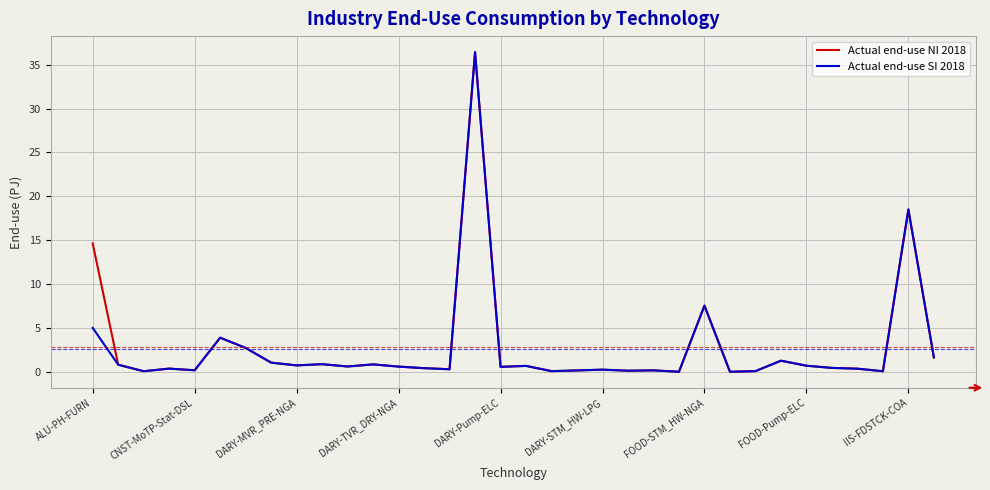

Which series has the widest spread of values?

Actual end-use NI 2018